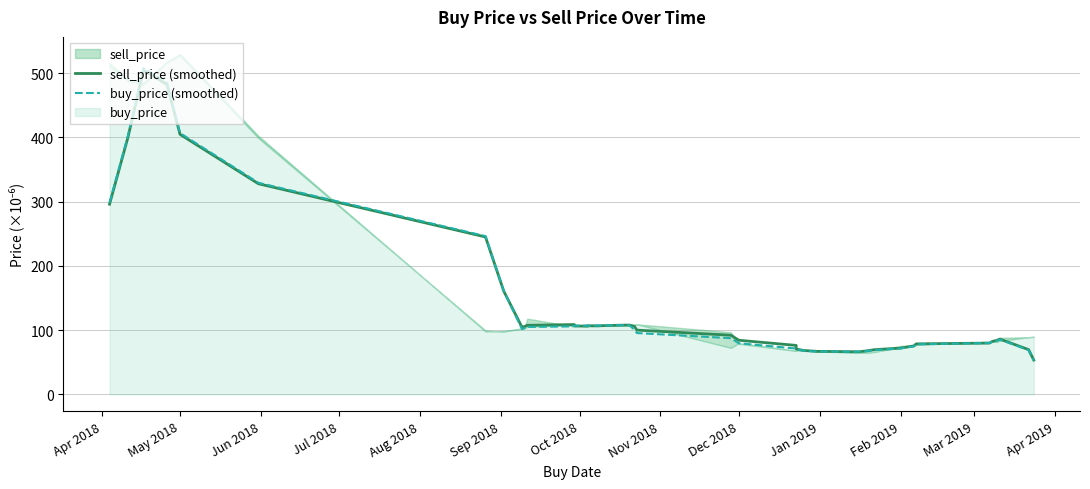

What is the sum of all sell_price (smoothed) values?

5609.5